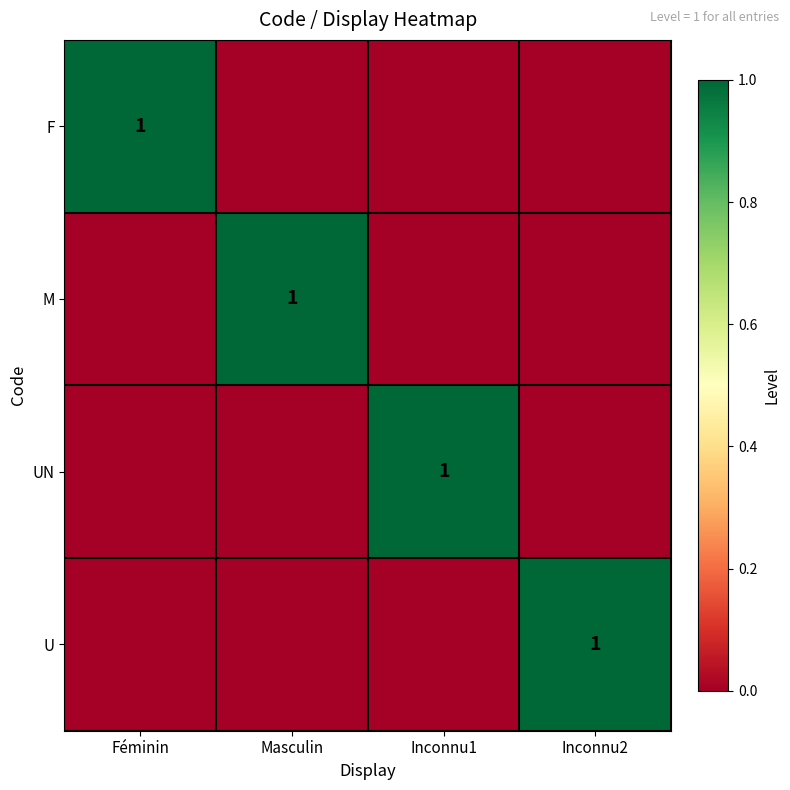

The value of UN at Inconnu1 is 1. True or false?

True